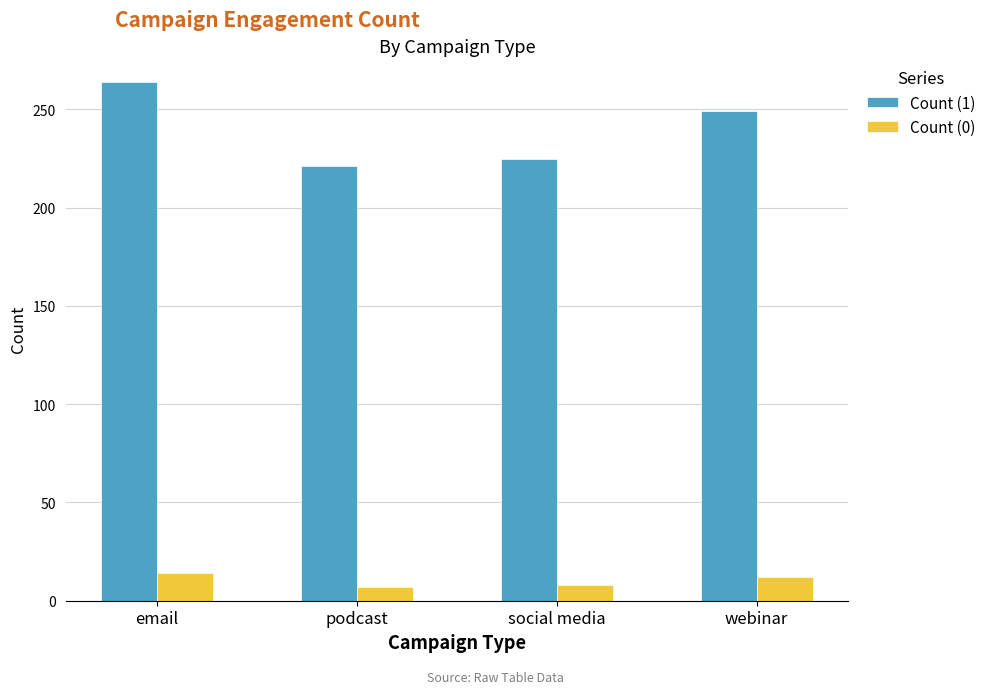

What is the spread (max minus min) of values at podcast?

214